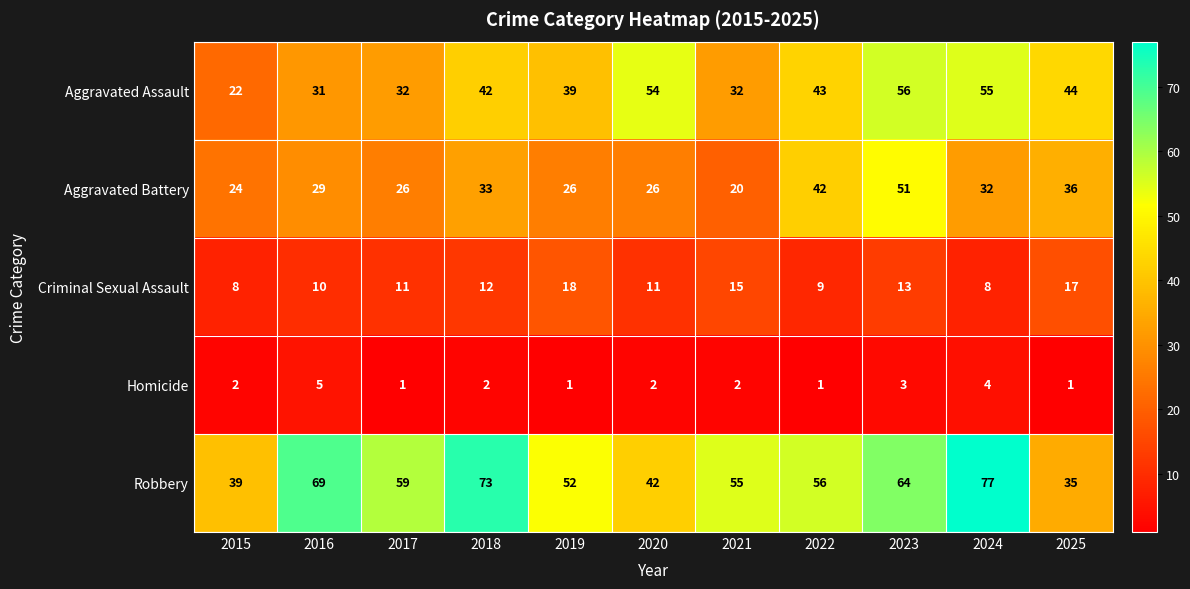

Rank the series by their average value, from lowest to highest.

Homicide, Criminal Sexual Assault, Aggravated Battery, Aggravated Assault, Robbery